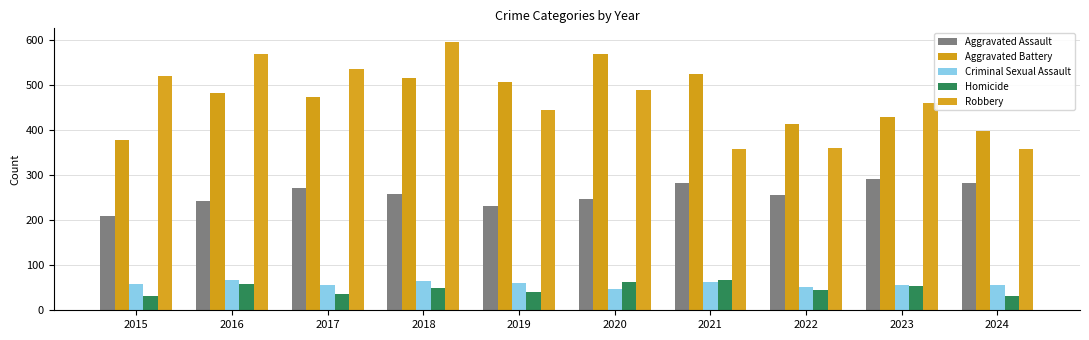

List the labels in order of Homicide value, smallest first.

2015, 2024, 2017, 2019, 2022, 2018, 2023, 2016, 2020, 2021